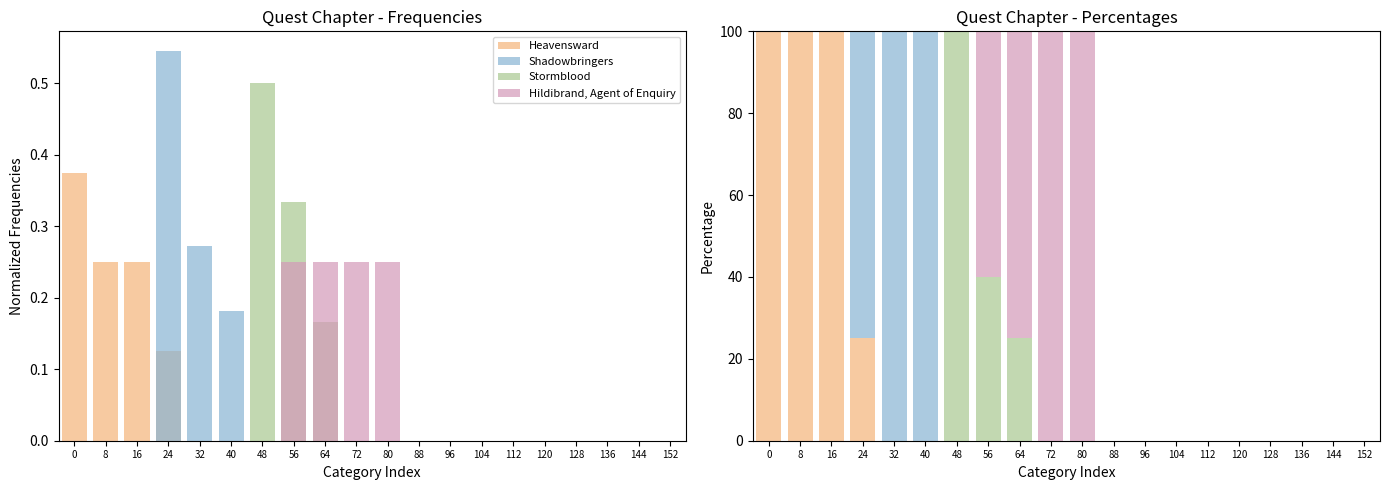

Rank the series at 48 from highest to lowest value.

Stormblood, Heavensward, Shadowbringers, Hildibrand, Agent of Enquiry